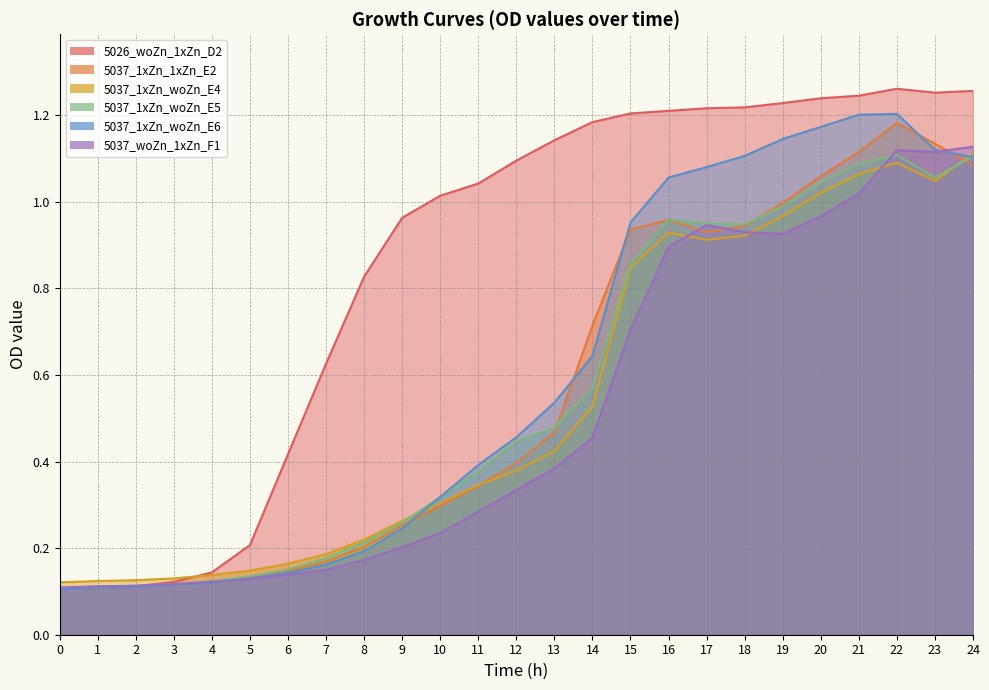

What are all the series names shown in the legend?

5026_woZn_1xZn_D2, 5037_1xZn_1xZn_E2, 5037_1xZn_woZn_E4, 5037_1xZn_woZn_E5, 5037_1xZn_woZn_E6, 5037_woZn_1xZn_F1